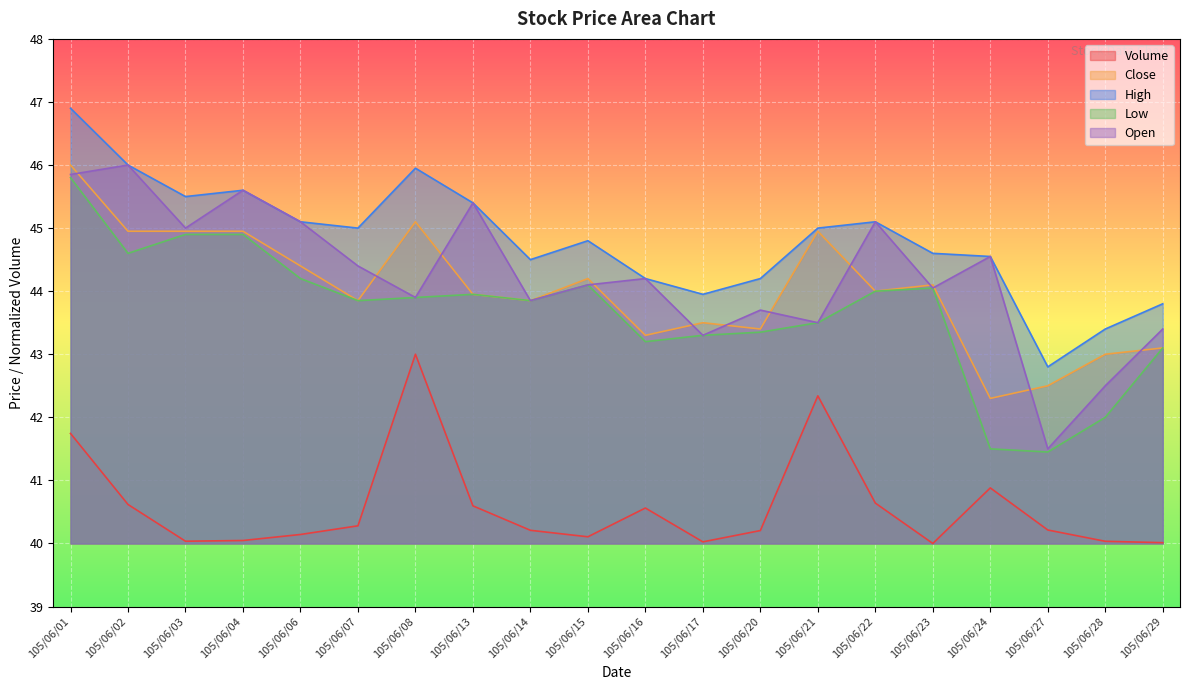

Reading left to right, extract all data points from this chart.

Volume: 105/06/01=41.7	105/06/02=40.6	105/06/03=40.0	105/06/04=40.0	105/06/06=40.1	105/06/07=40.3	105/06/08=43.0	105/06/13=40.6	105/06/14=40.2	105/06/15=40.1	105/06/16=40.6	105/06/17=40.0	105/06/20=40.2	105/06/21=42.3	105/06/22=40.6	105/06/23=40.0	105/06/24=40.9	105/06/27=40.2	105/06/28=40.0	105/06/29=40.0
Close: 105/06/01=46.0	105/06/02=45.0	105/06/03=45.0	105/06/04=45.0	105/06/06=44.4	105/06/07=43.9	105/06/08=45.1	105/06/13=44.0	105/06/14=43.9	105/06/15=44.2	105/06/16=43.3	105/06/17=43.5	105/06/20=43.4	105/06/21=45.0	105/06/22=44.0	105/06/23=44.1	105/06/24=42.3	105/06/27=42.5	105/06/28=43.0	105/06/29=43.1
High: 105/06/01=46.9	105/06/02=46.0	105/06/03=45.5	105/06/04=45.6	105/06/06=45.1	105/06/07=45.0	105/06/08=46.0	105/06/13=45.4	105/06/14=44.5	105/06/15=44.8	105/06/16=44.2	105/06/17=44.0	105/06/20=44.2	105/06/21=45.0	105/06/22=45.1	105/06/23=44.6	105/06/24=44.5	105/06/27=42.8	105/06/28=43.4	105/06/29=43.8
Low: 105/06/01=45.8	105/06/02=44.6	105/06/03=44.9	105/06/04=44.9	105/06/06=44.2	105/06/07=43.9	105/06/08=43.9	105/06/13=44.0	105/06/14=43.9	105/06/15=44.1	105/06/16=43.2	105/06/17=43.3	105/06/20=43.4	105/06/21=43.5	105/06/22=44.0	105/06/23=44.0	105/06/24=41.5	105/06/27=41.5	105/06/28=42.0	105/06/29=43.1
Open: 105/06/01=45.9	105/06/02=46.0	105/06/03=45.0	105/06/04=45.6	105/06/06=45.1	105/06/07=44.4	105/06/08=43.9	105/06/13=45.4	105/06/14=43.9	105/06/15=44.1	105/06/16=44.2	105/06/17=43.3	105/06/20=43.7	105/06/21=43.5	105/06/22=45.1	105/06/23=44.0	105/06/24=44.5	105/06/27=41.5	105/06/28=42.5	105/06/29=43.4